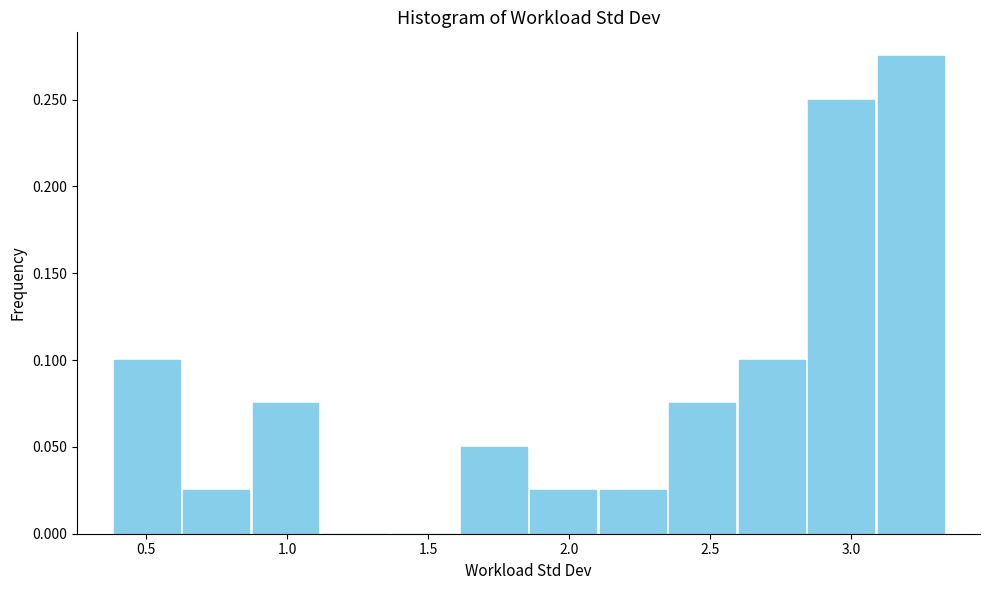

How tall is the bar that spans 0.40 to 0.65 on the x-axis? Neither the bar edges nor the heights are printed on the chart, so give them approximately, as read against the axes.

0.100